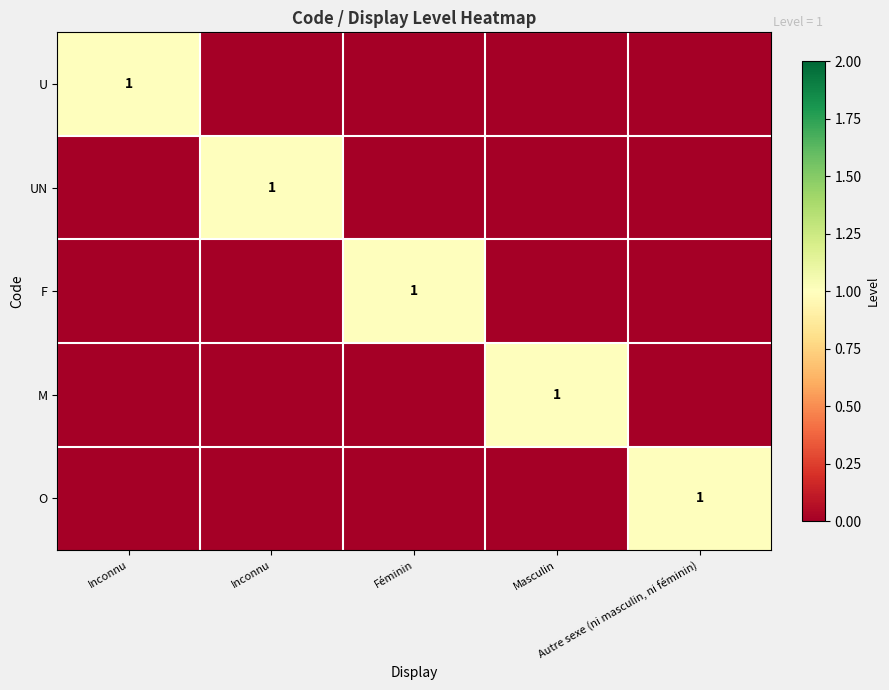

What is the difference between the highest and lowest values at Féminin?

1